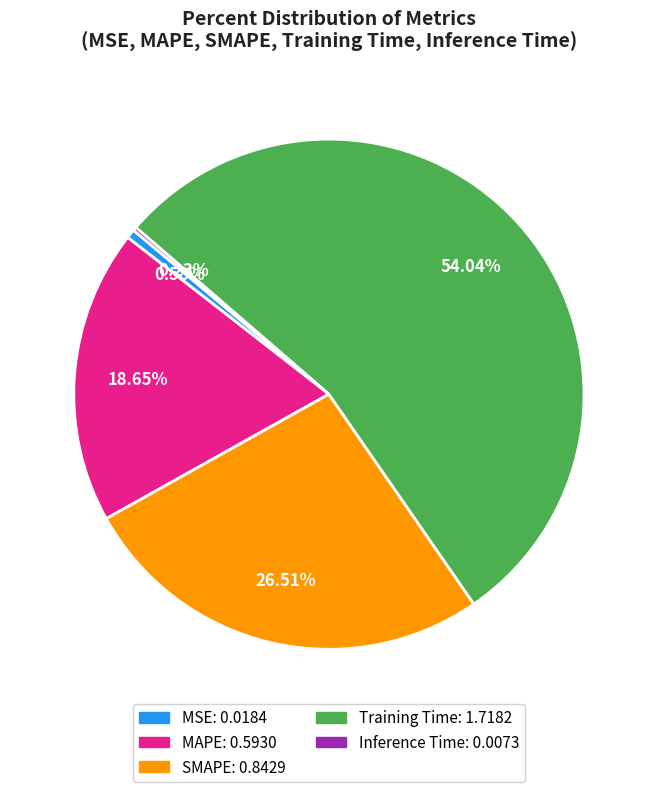

Which category has the biggest portion of the pie?

Training Time